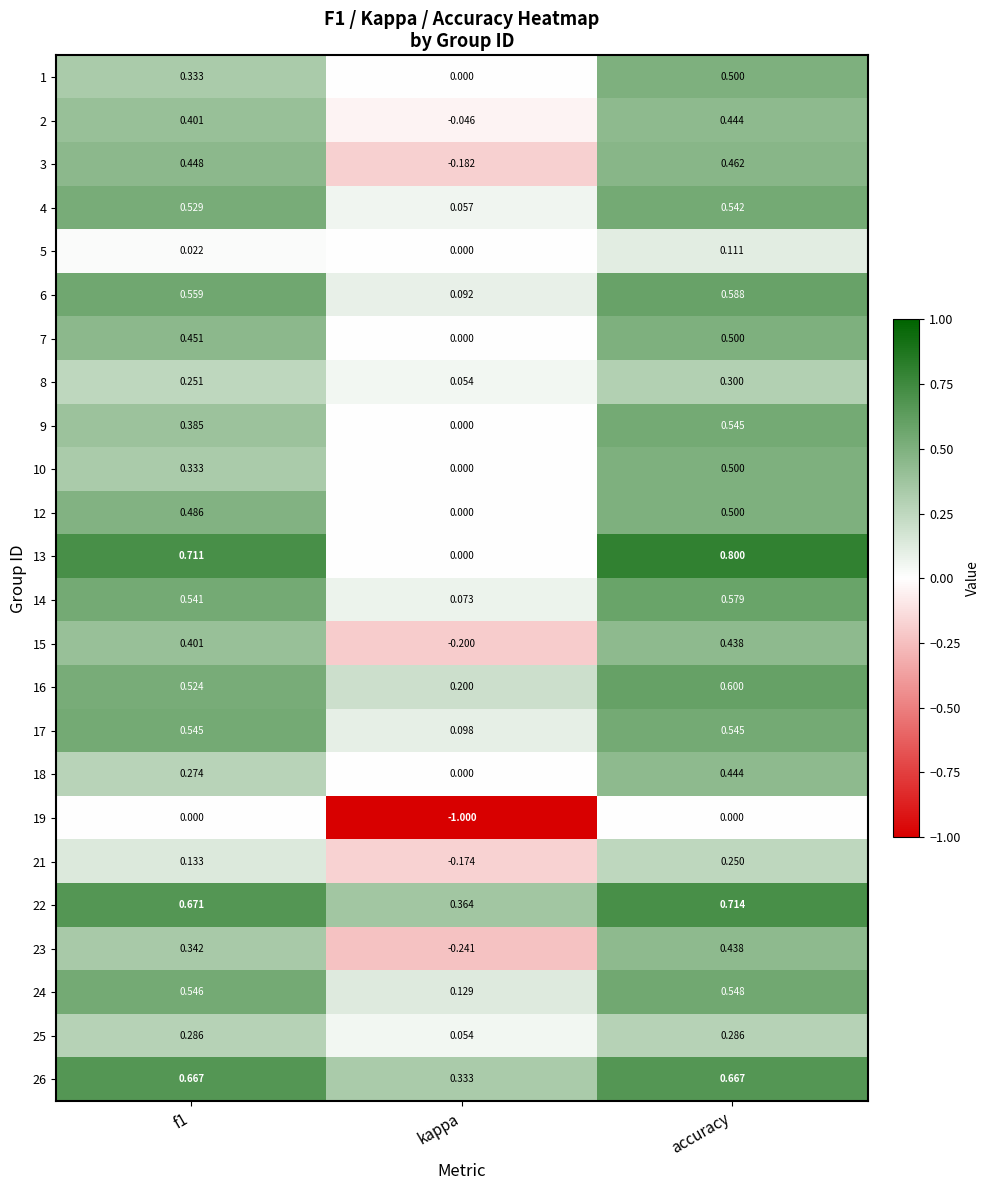

Where is 10 nearest to the value 0?

kappa